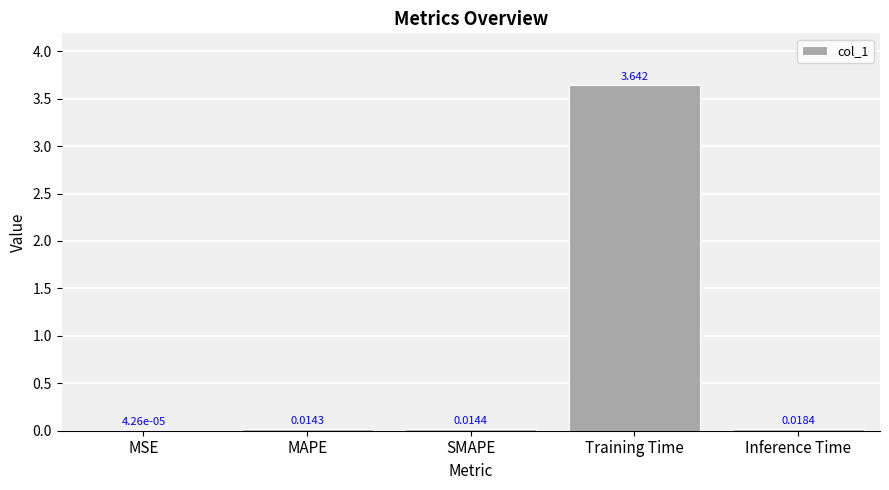

Count the number of categories in the chart.

5